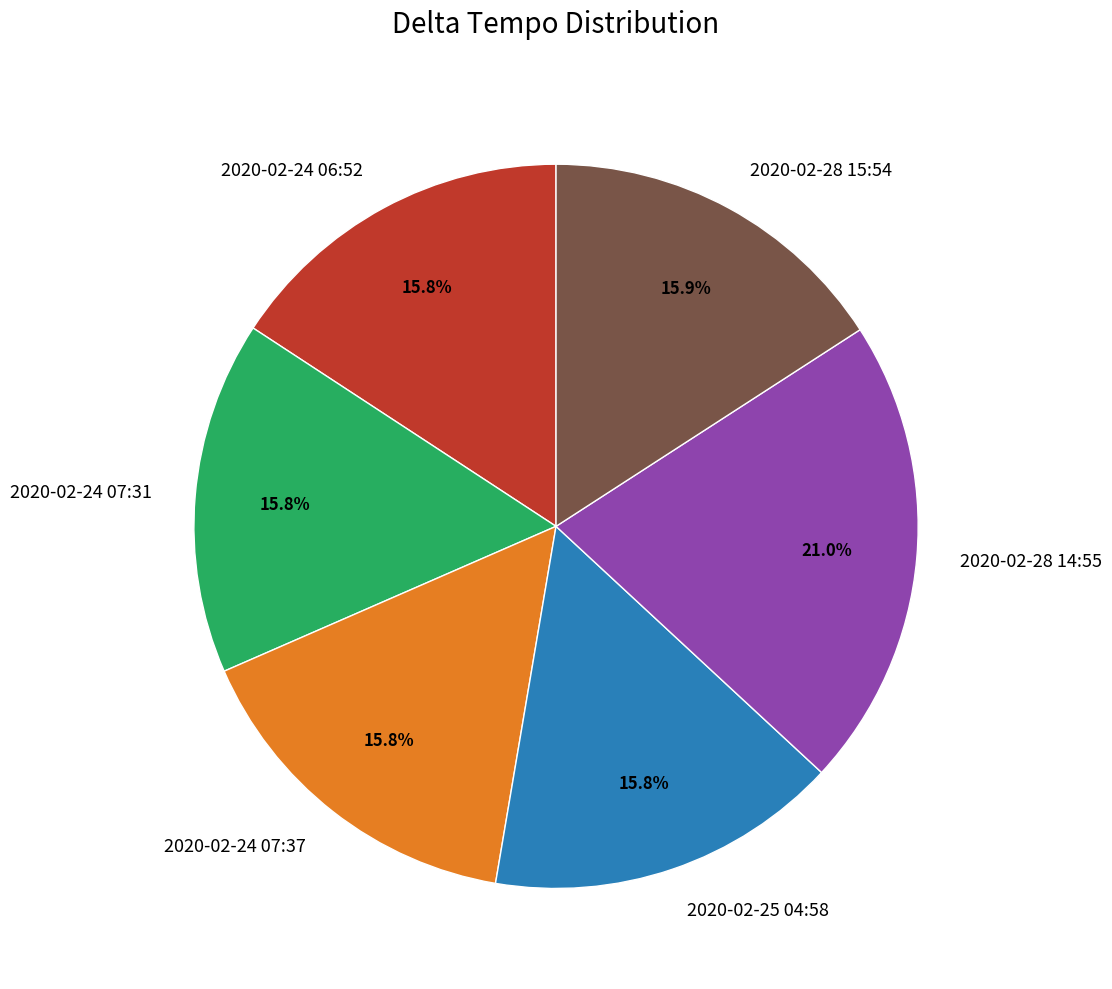

To the nearest percent, what percentage of the pie is 2020-02-28 15:54?

16%